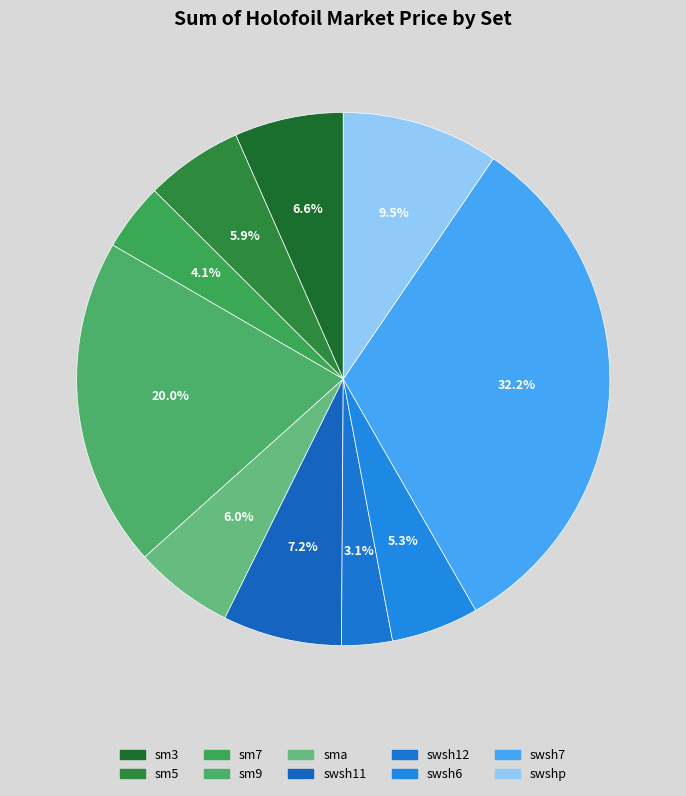

To the nearest percent, what percentage of the pie is sm9?

20%